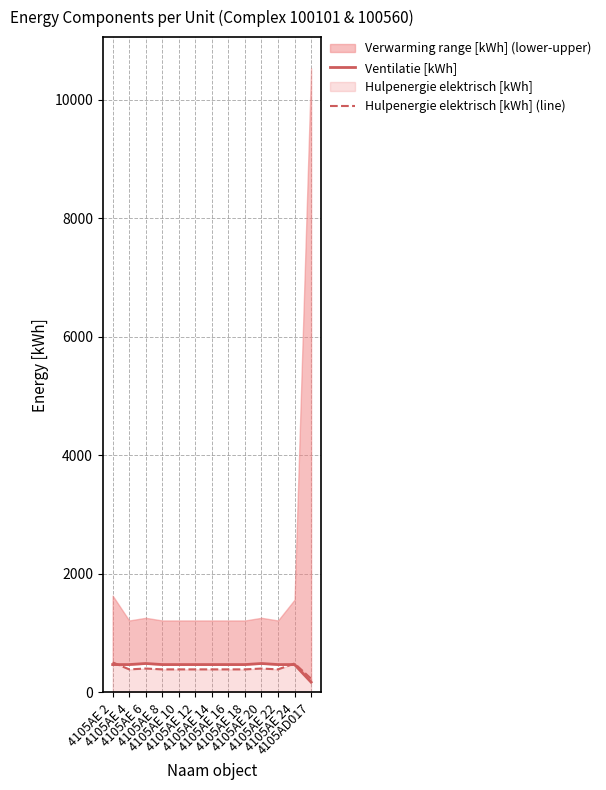

What is the sum of the Ventilatie [kWh] values at 4105AD017 and 4105AE 14?

645